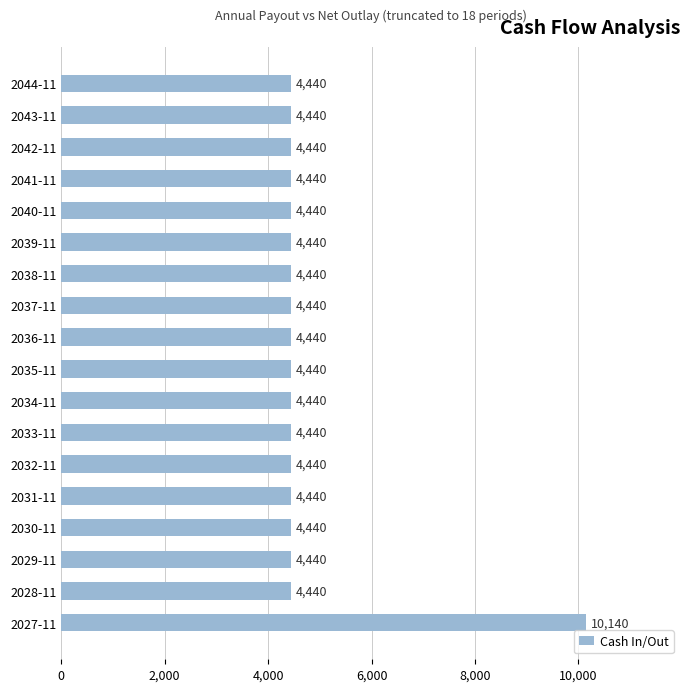

What is the ratio of the value at 2029-11 to the value at 2031-11?

1.0